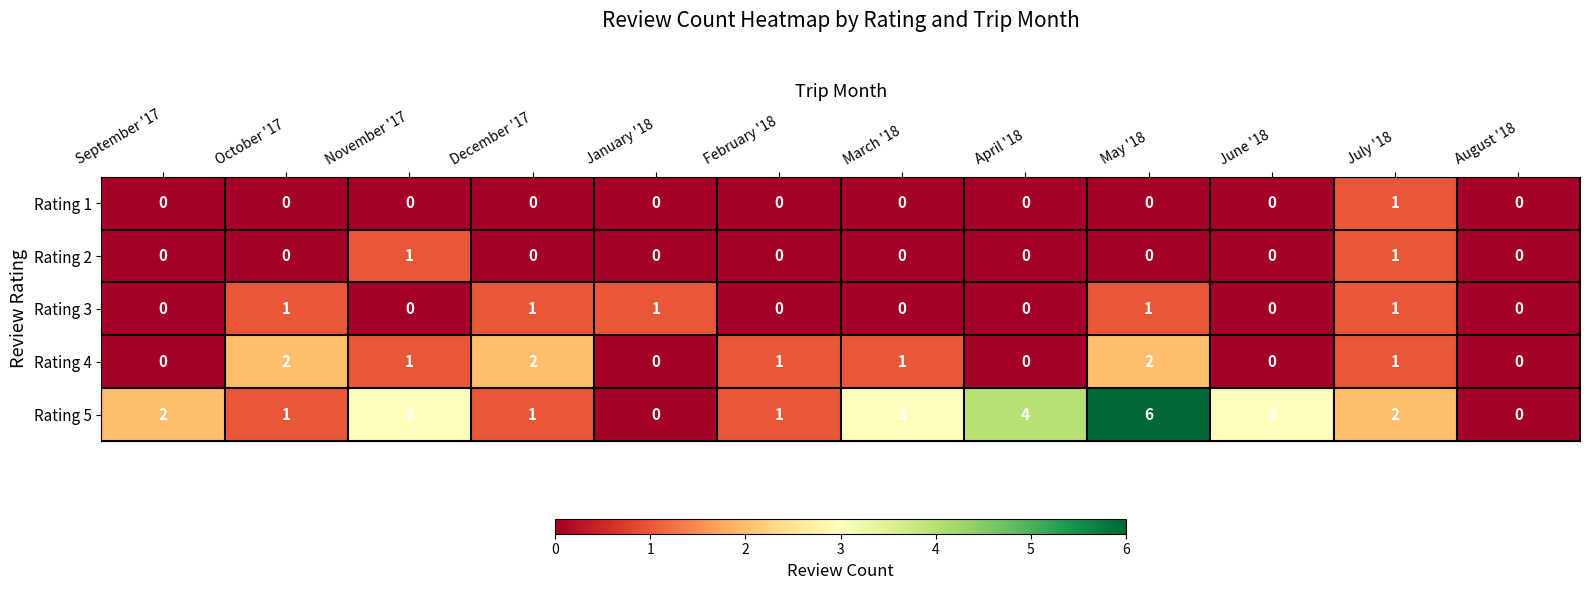

Which series has the largest total across all categories?

Rating 5